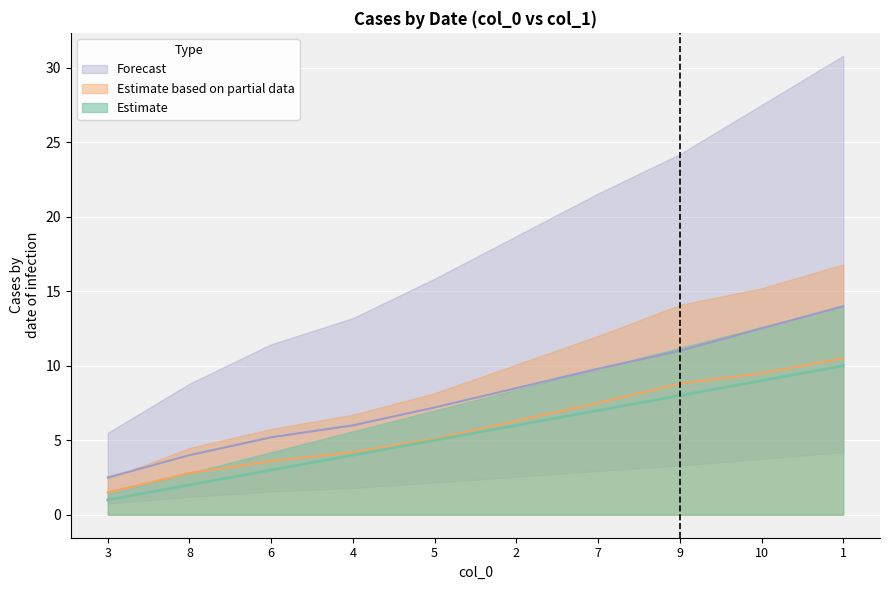

Reading right to left, what are all the values shown in this chart?

Estimate: 1=10.0	10=9.0	9=8.0	7=7.0	2=6.0	5=5.0	4=4.0	6=3.0	8=2.0	3=1.0
Estimate based on partial data: 1=10.5	10=9.5	9=8.8	7=7.5	2=6.3	5=5.1	4=4.2	6=3.6	8=2.8	3=1.5
Forecast: 1=14.0	10=12.5	9=11.0	7=9.8	2=8.5	5=7.2	4=6.0	6=5.2	8=4.0	3=2.5